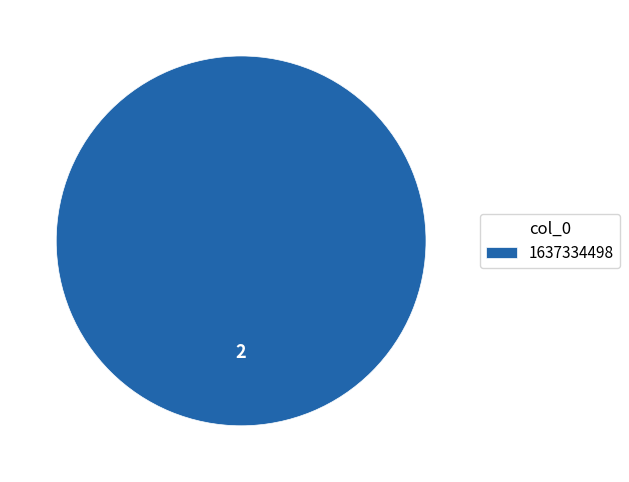

Which slice represents more than half of the pie?

2